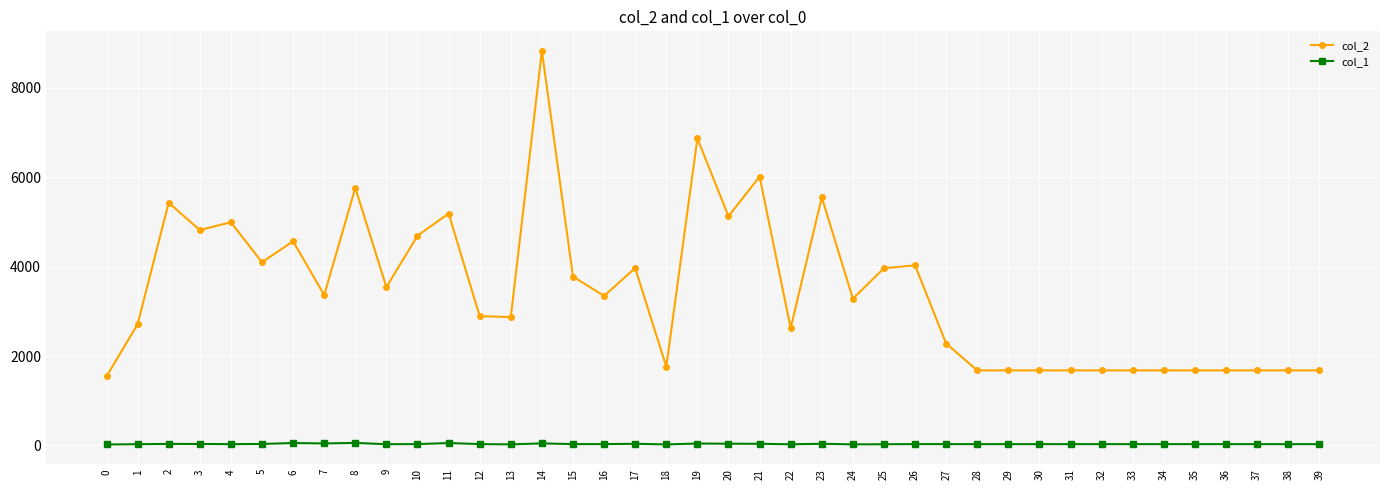

Which series has the largest total across all categories?

col_2